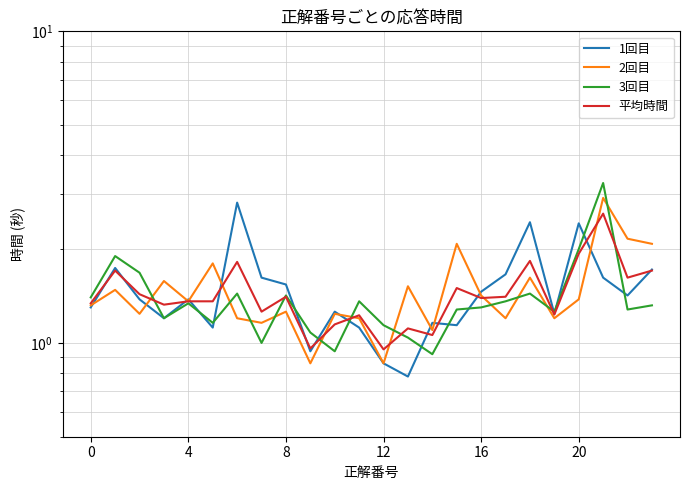

Which has a higher value, 12 or 14?

14